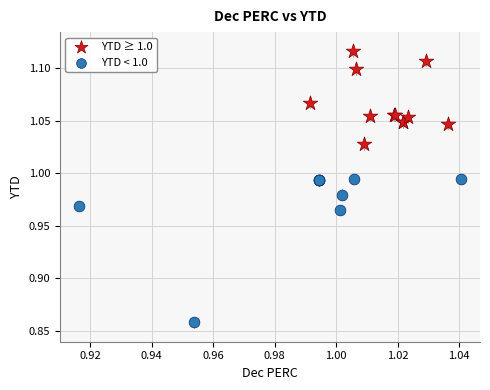

Which series reaches the minimum Y coordinate?

YTD < 1.0